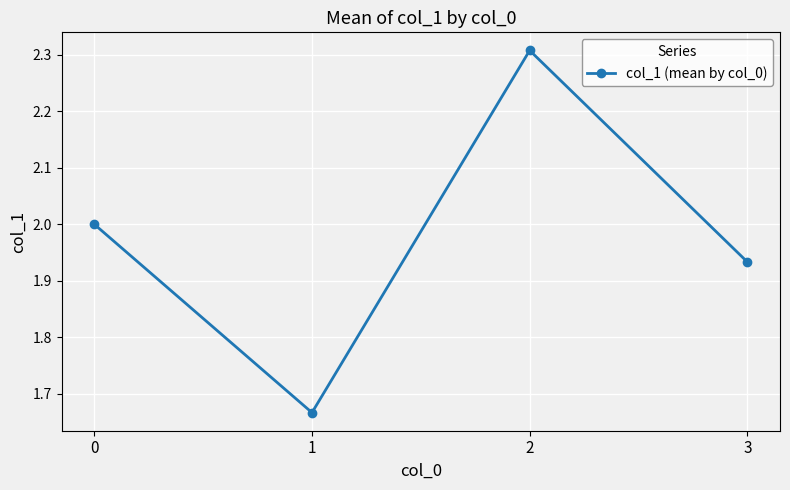

Rank the categories by value from lowest to highest.

1, 3, 0, 2